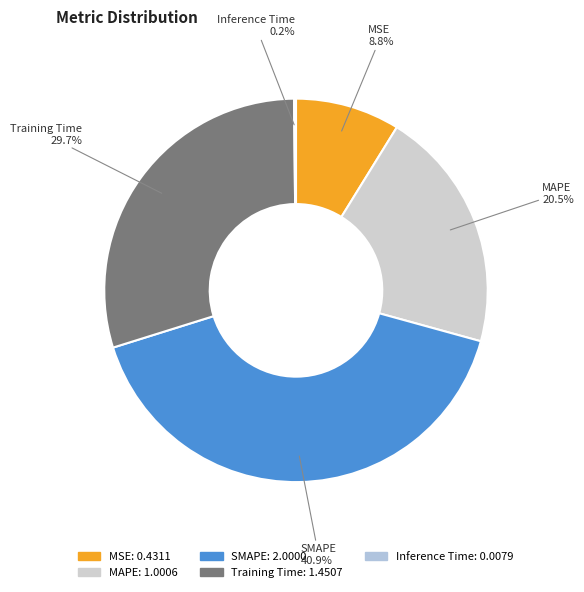

The MSE slice represents 9% of the pie. True or false?

True